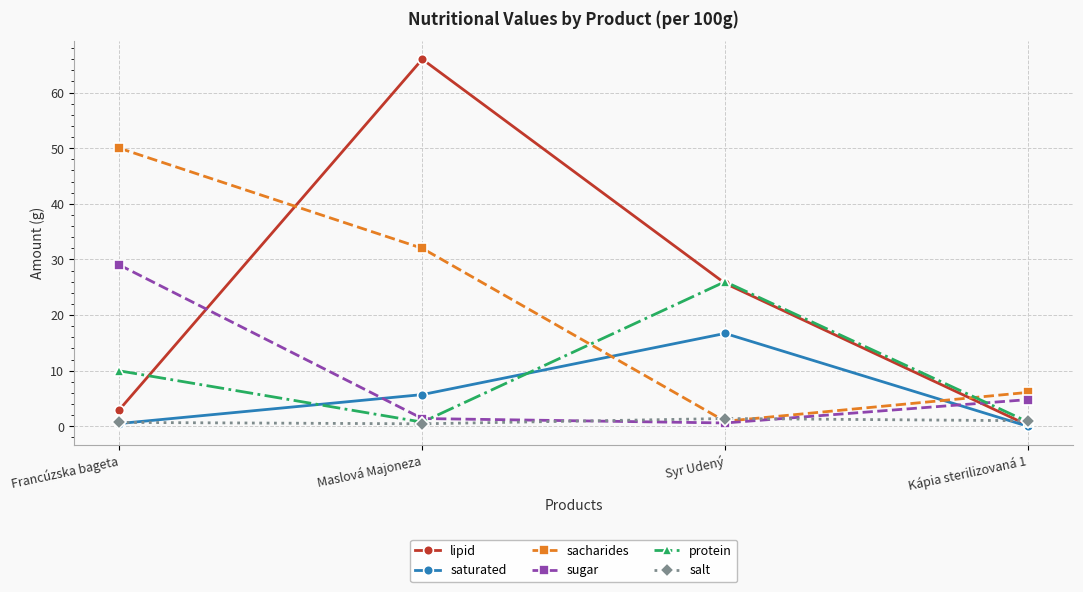

How many lines are shown in the chart?

6